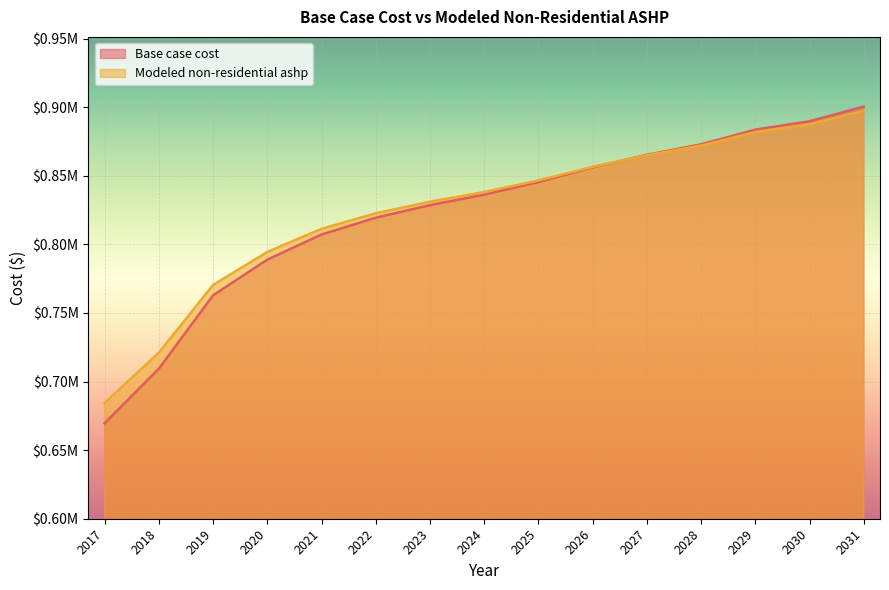

Is it true that Base case cost equals 845434.4 at 2025?

True